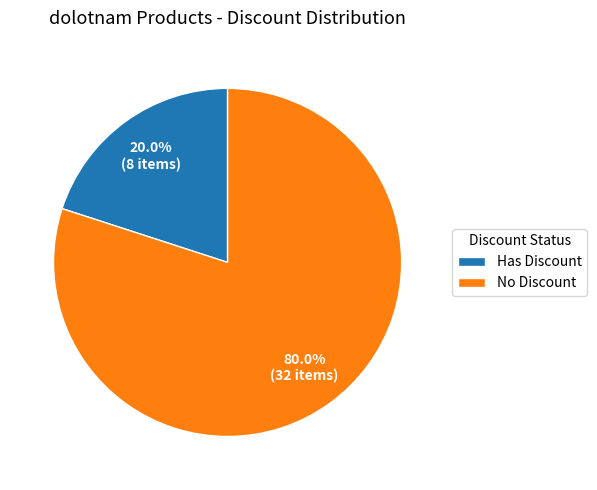

Which category has the biggest portion of the pie?

No Discount